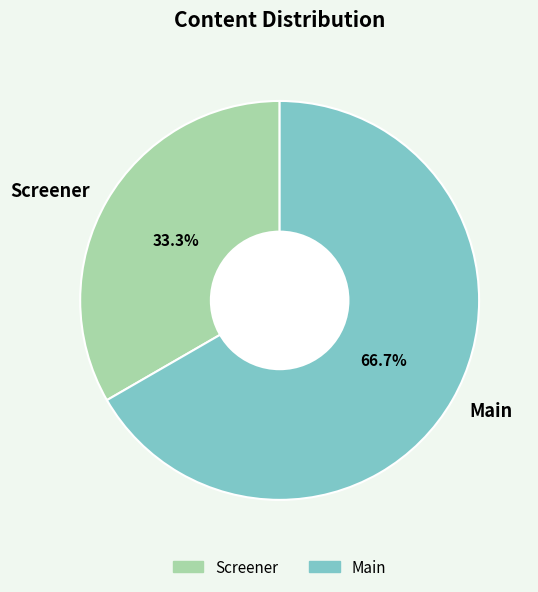

The Screener slice represents 33% of the pie. True or false?

True